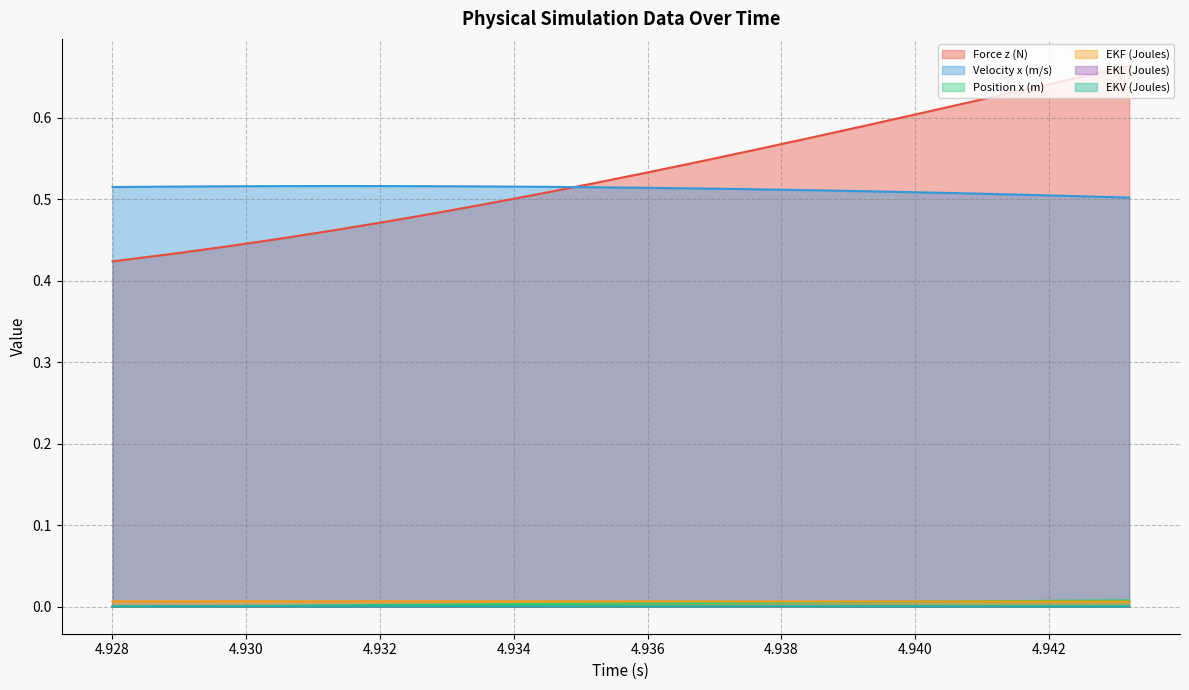

What is the value of the Velocity x (m/s) point at the 20th from the left?

0.5